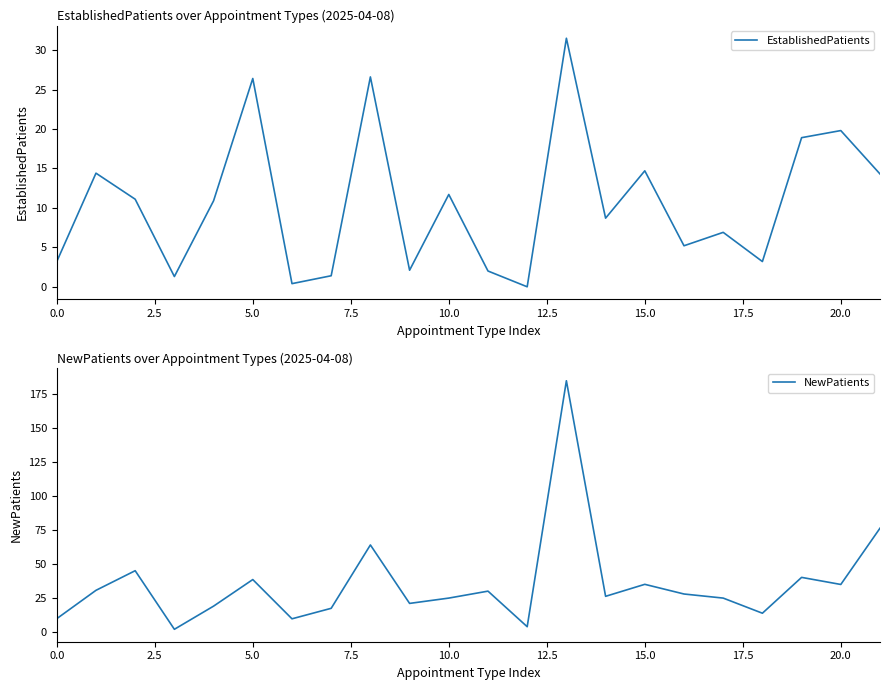

Reading left to right, what are all the values shown in this chart?

EstablishedPatients: 3.2	14.4	11.1	1.3	10.9	26.4	0.4	1.4	26.6	2.1	11.7	2.0	0.0	31.5	8.7	14.7	5.2	6.9	3.2	18.9	19.8	14.3
NewPatients: 10.1	30.9	45.3	2.3	19.3	38.8	10.0	17.7	64.2	21.3	25.2	30.3	4.2	184.7	26.5	35.3	28.2	25.2	14.1	40.4	35.2	76.5